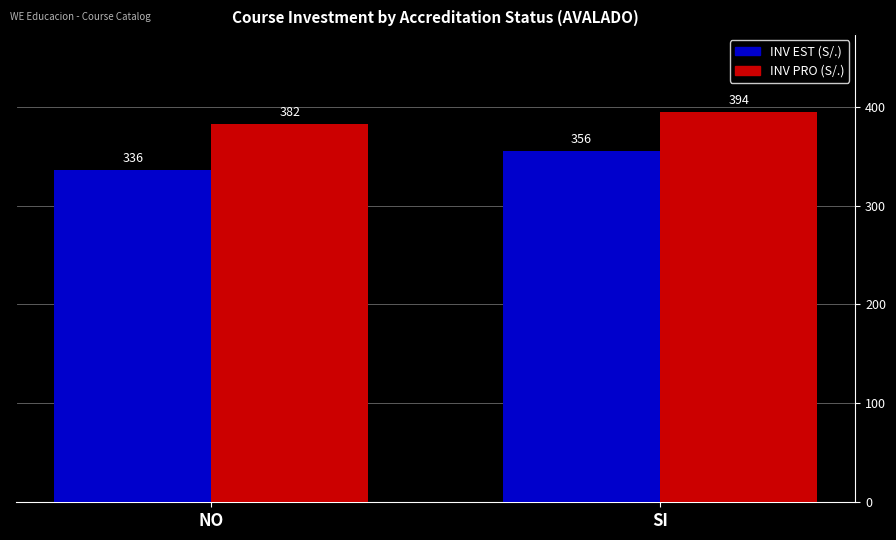

What is the greatest value displayed?

394.4